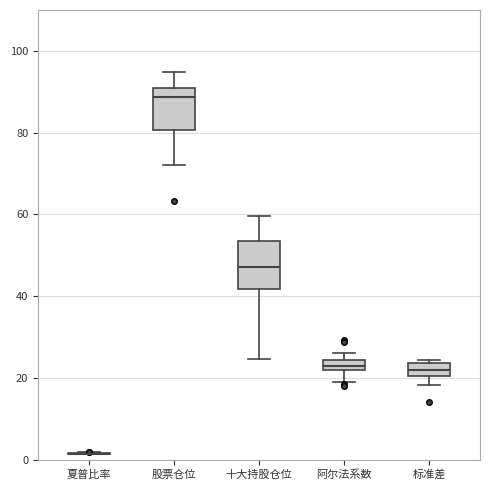

Where is the upper edge of the box for 标准差 on the y-axis? The values are not printed on the chart, so give them approximately, as read against the axis.

24